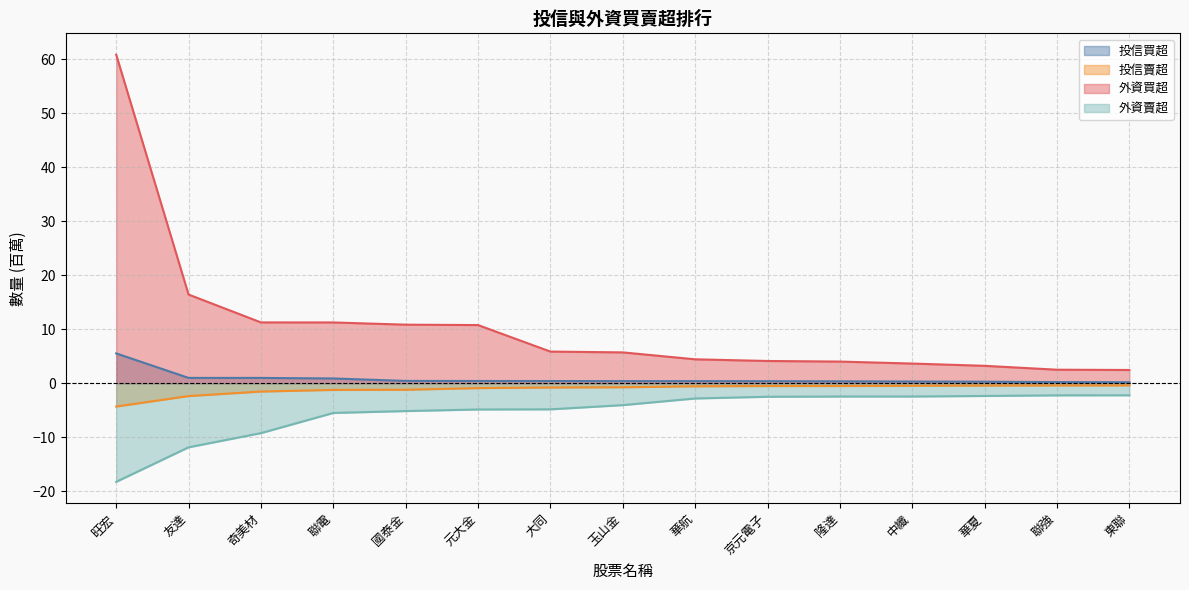

True or false: 投信買超 has a value of 1.8 at 友達.

False